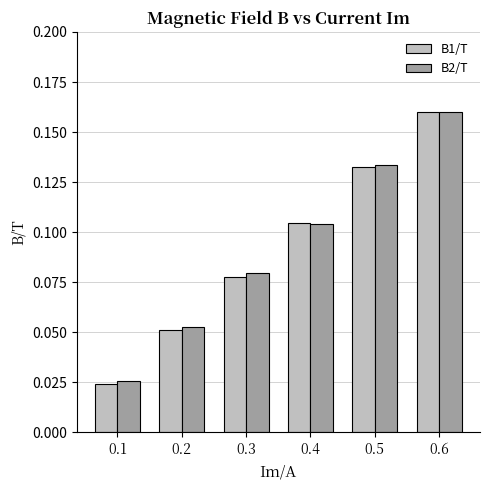

Does the chart contain stacked bars?

No